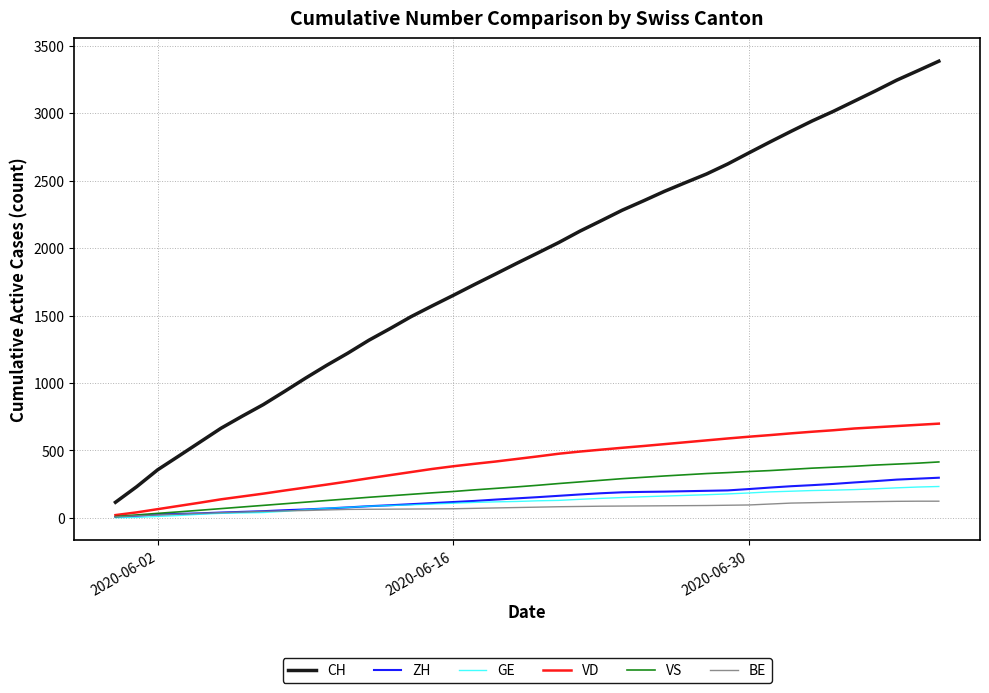

True or false: VD and CH cross at least once.

False